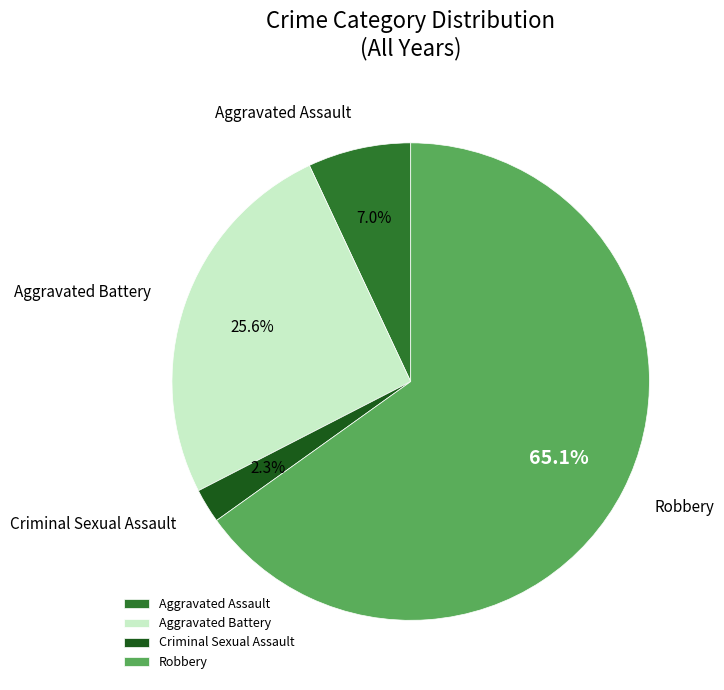

How much of the chart is everything except Aggravated Assault?

93.0%